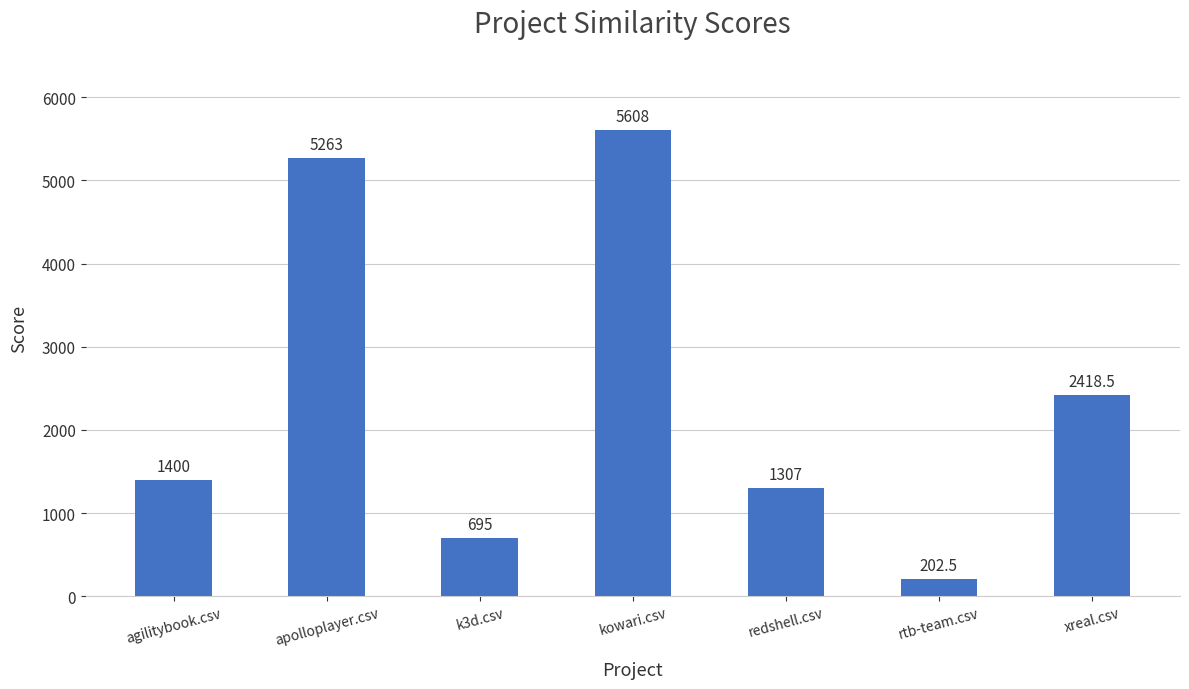

Where is the data nearest to the value 2905?

xreal.csv